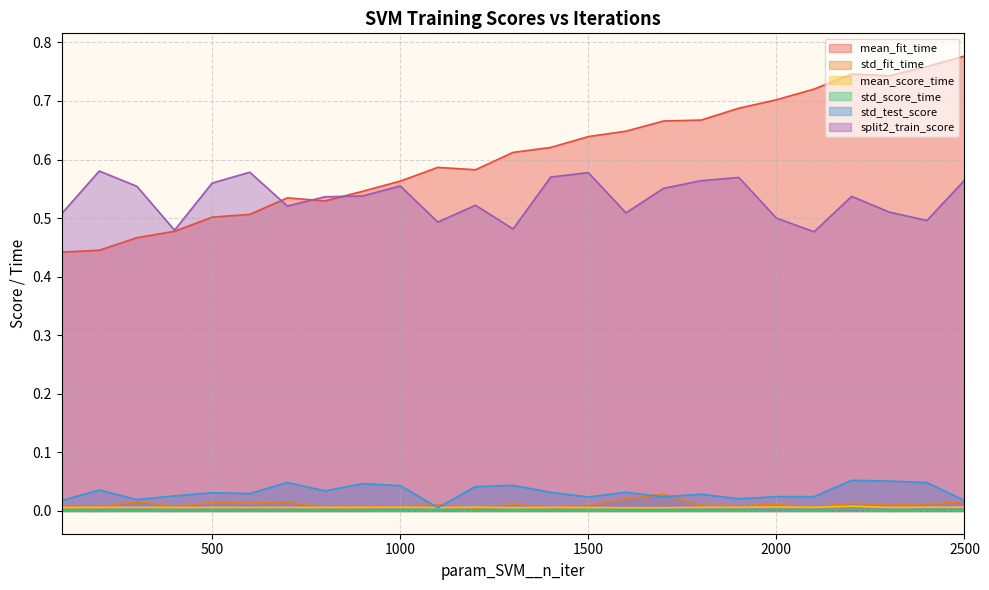

Rank the series by their maximum value, from lowest to highest.

std_score_time, mean_score_time, std_fit_time, std_test_score, split2_train_score, mean_fit_time